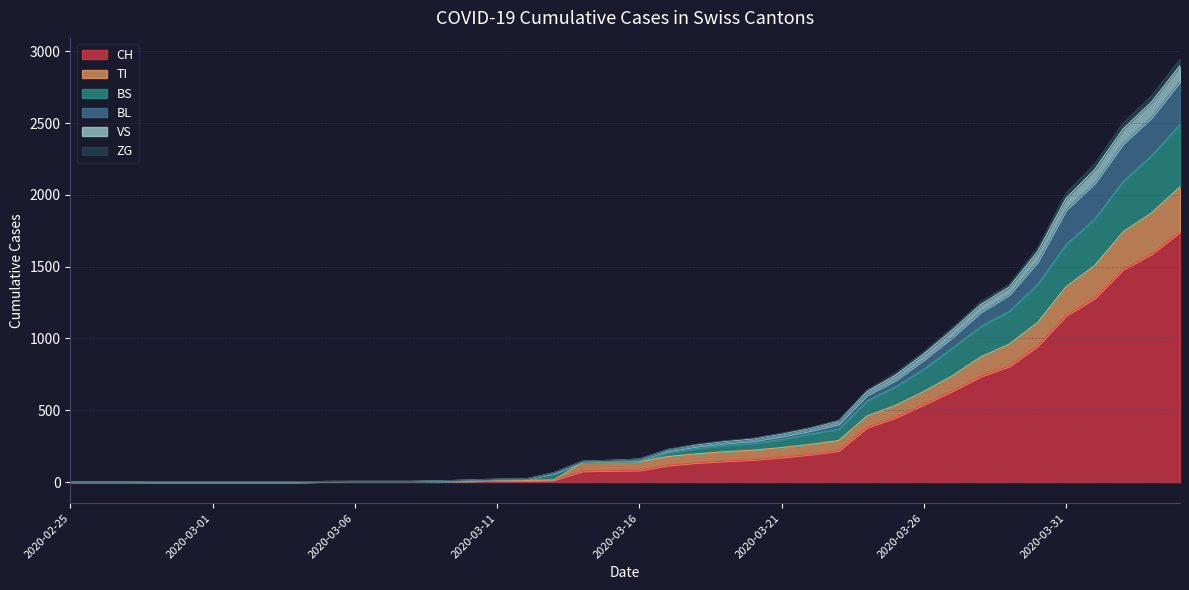

True or false: ZG has a value of 138 at 2020-03-23.

False